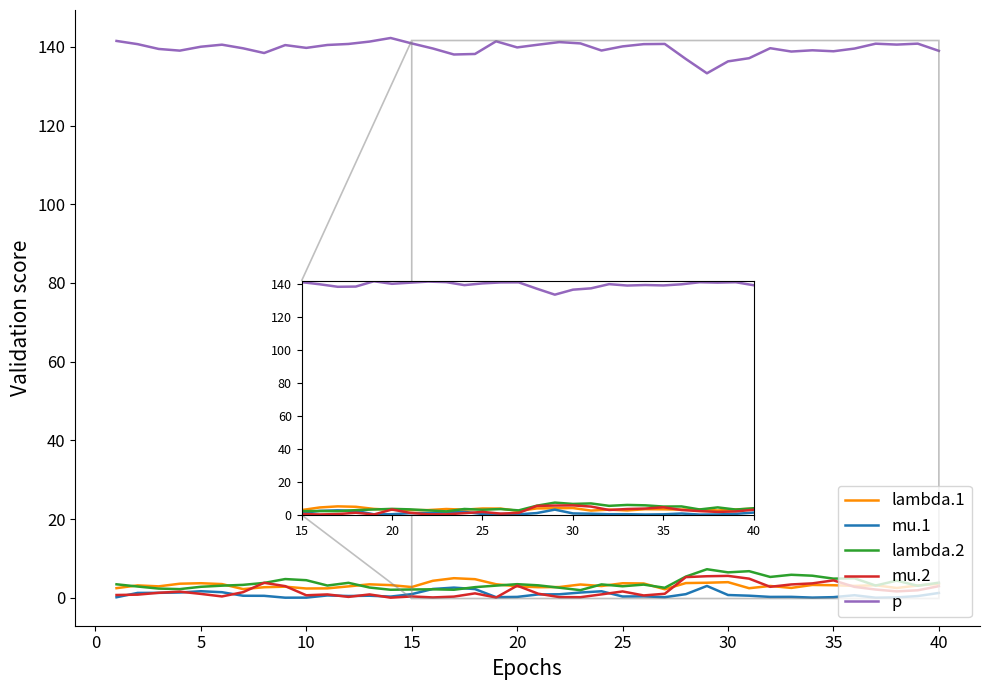

Which series has the largest total across all categories?

p